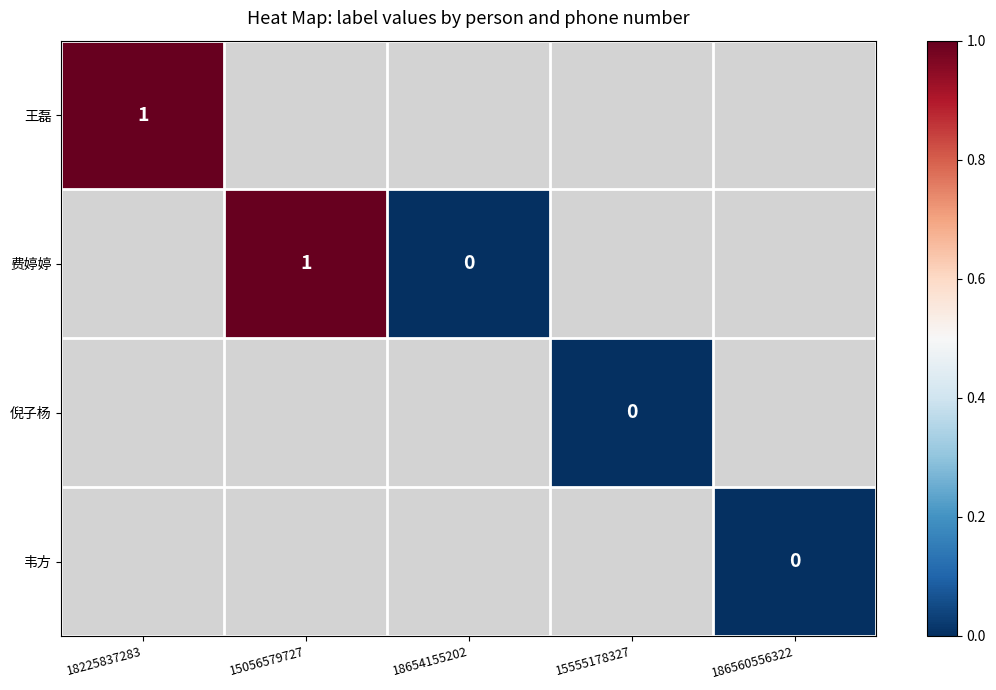

Rank the series by their average value, from highest to lowest.

王磊, 费婷婷, 倪子杨, 韦方